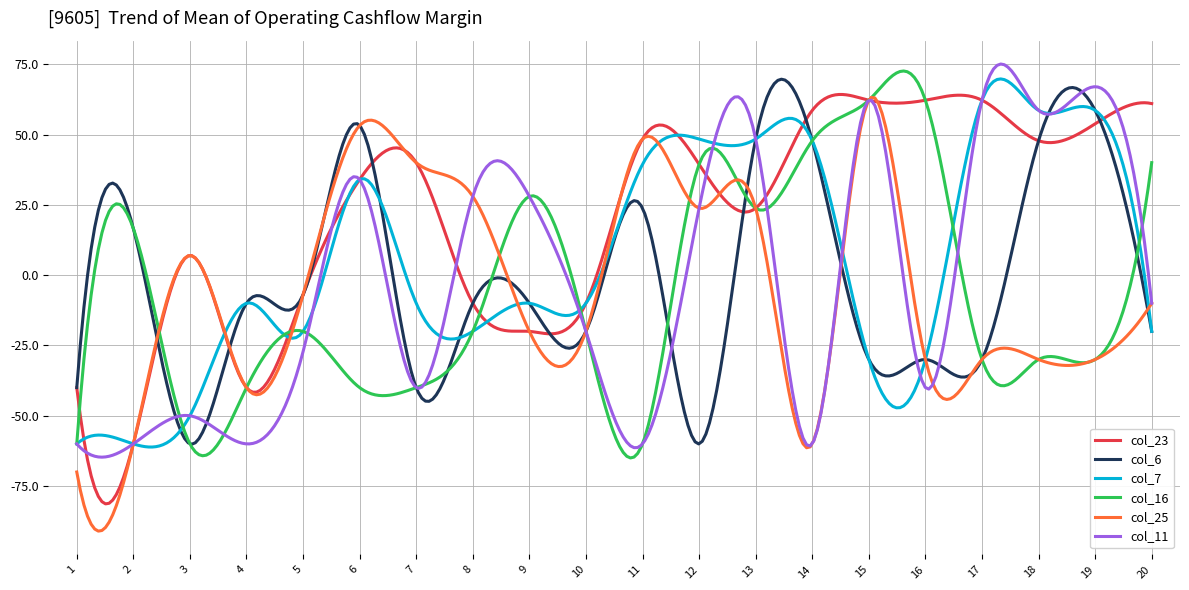

Which series has the largest range (max minus min)?

col_25